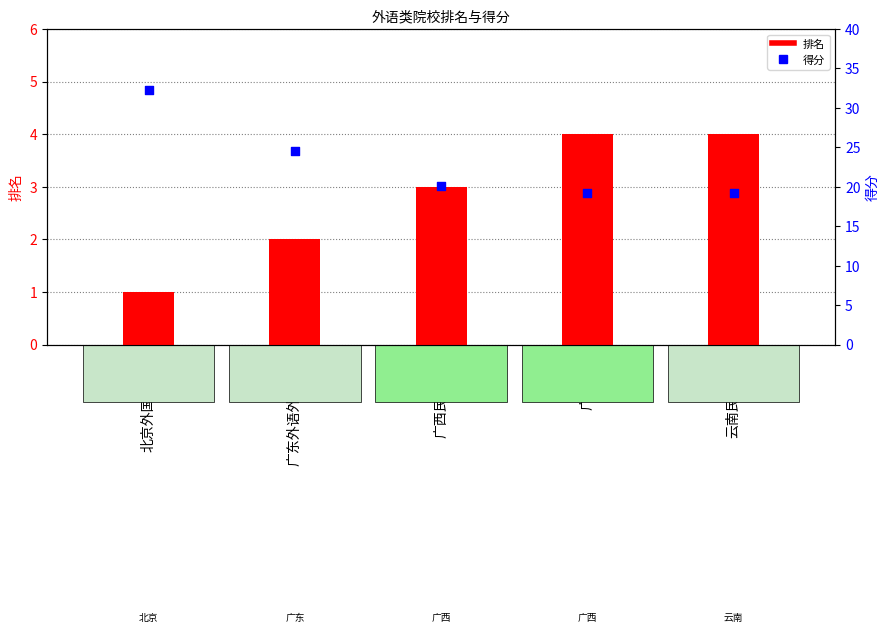

Which series reaches the maximum Y coordinate?

得分